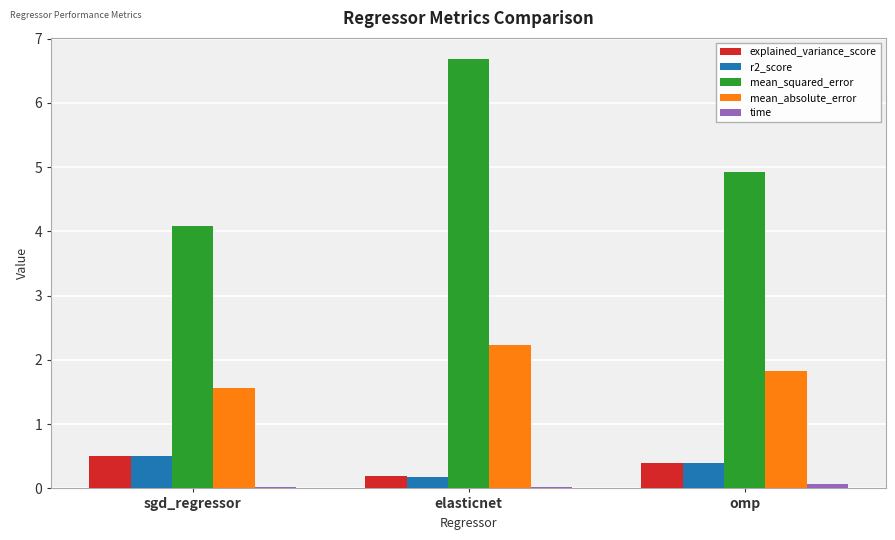

Between elasticnet and omp, which series saw the biggest shift?

mean_squared_error